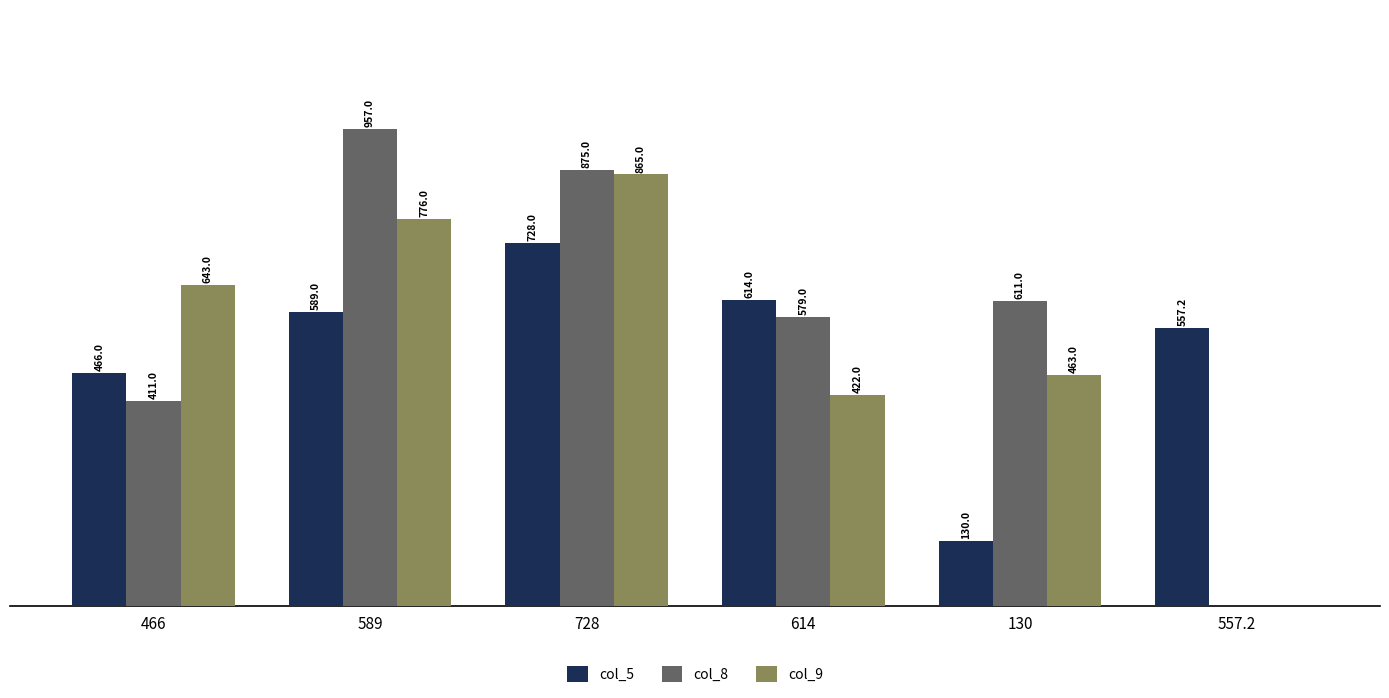

Is the value of col_8 at 614 greater than the value of col_5 at 130?

Yes